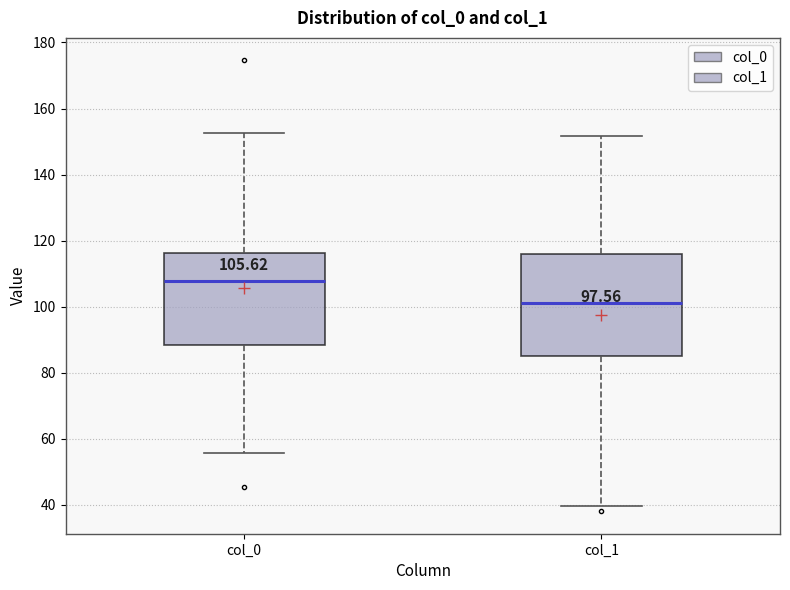

Which box is the tallest, from its lower edge to its upper edge?

col_1